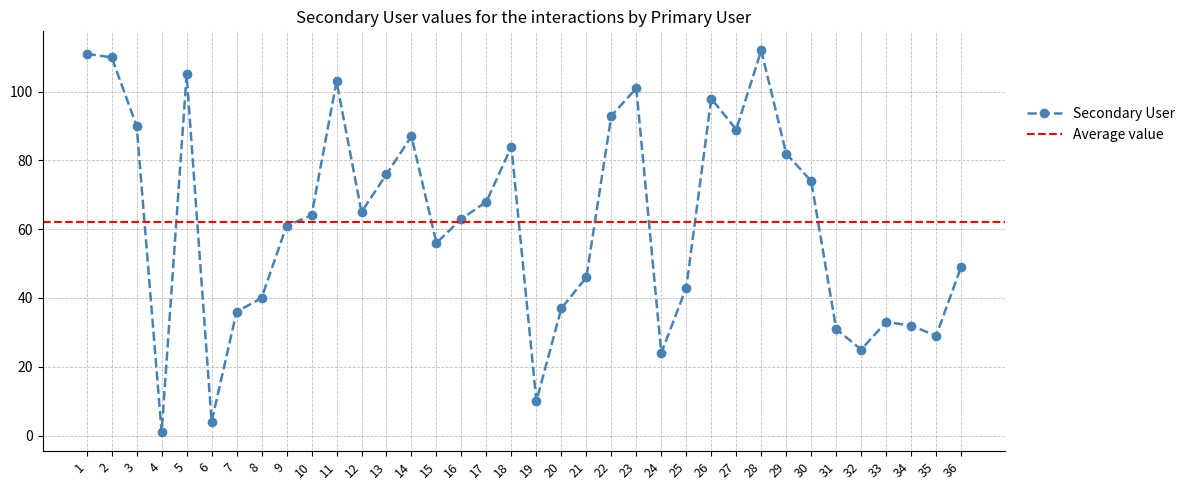

Is it true that the value at 22 is 93?

True